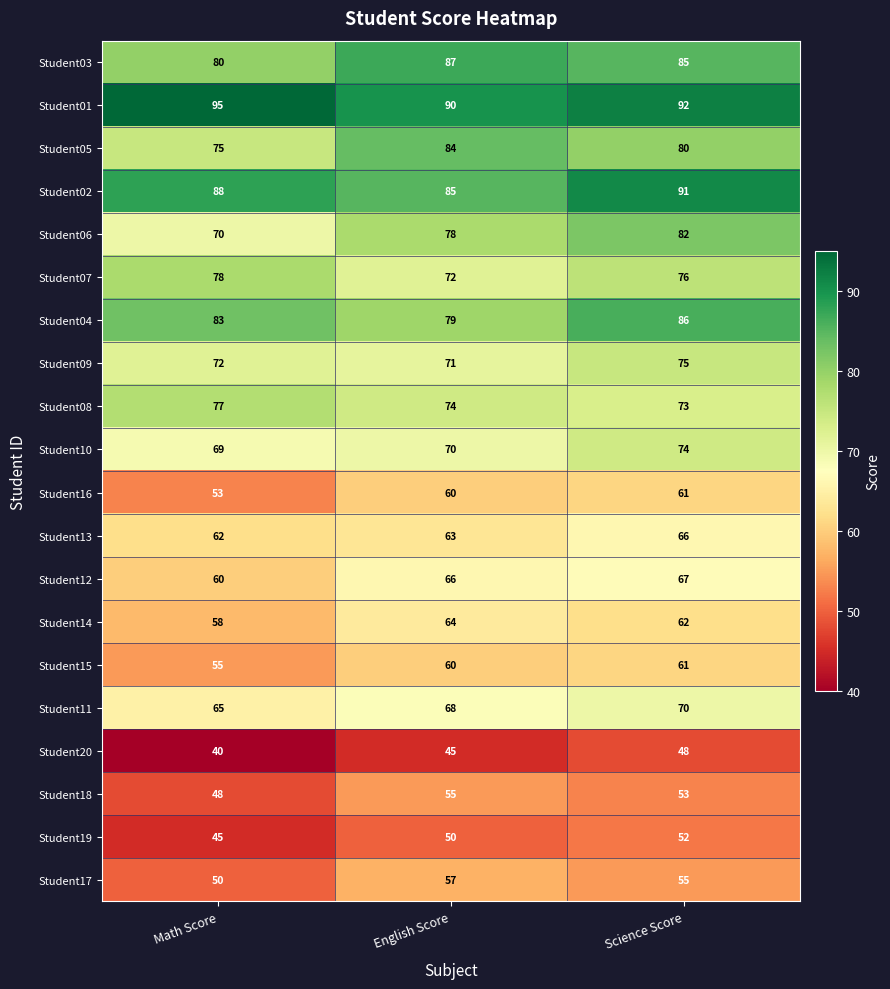

Rank the categories by Student15 value from highest to lowest.

Science Score, English Score, Math Score